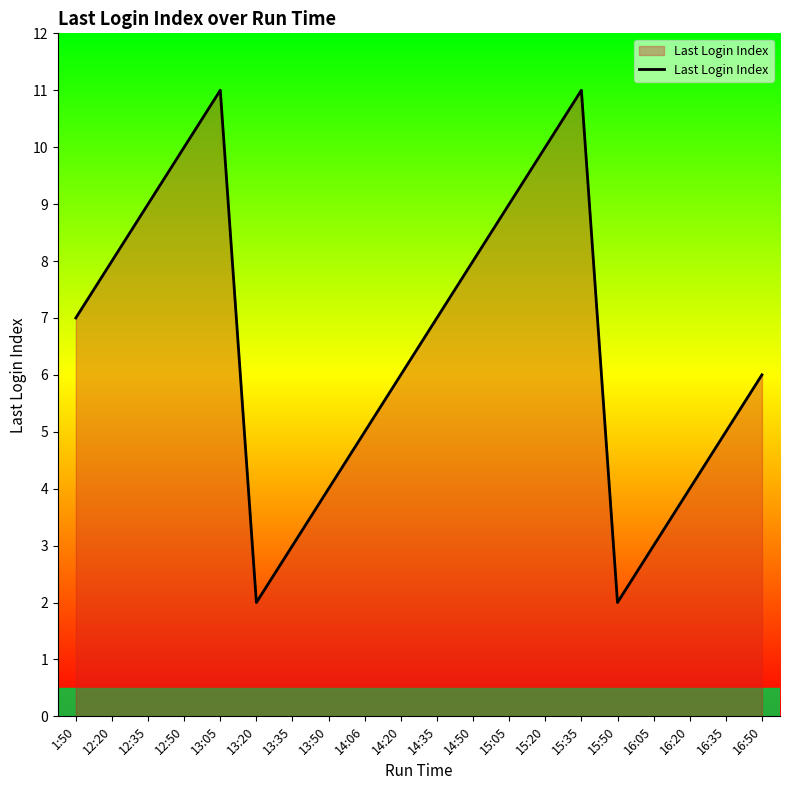

What is the change in value from 12:35 to 14:35?

-2